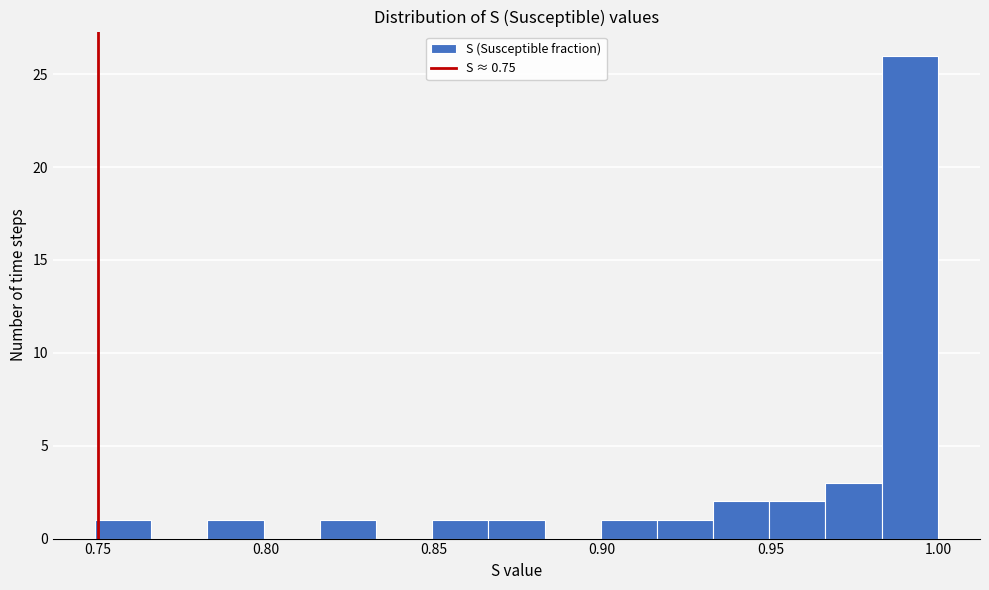

Around what value on the x-axis is the tallest bar? Give the approximate position of its centre, as read against the axis.

0.990